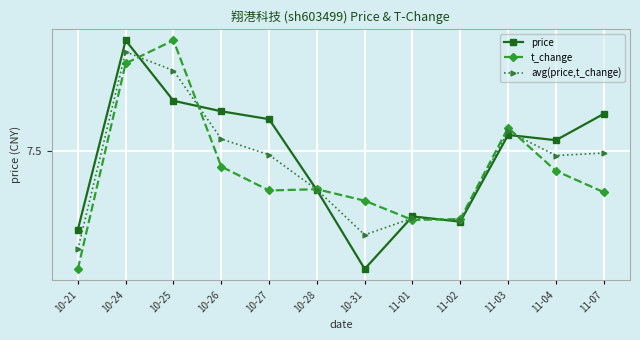

What position from the left is 10-28?

6